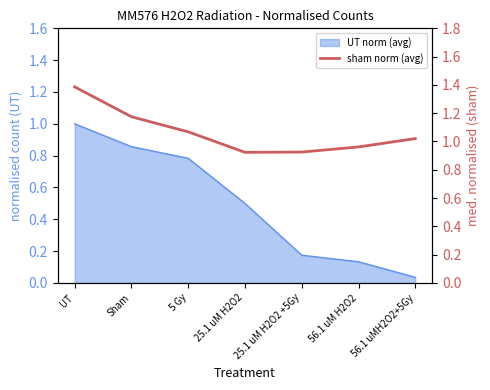

The chart shows a value of 0.6 at 25.1 uM H2O2 +5Gy. True or false?

False